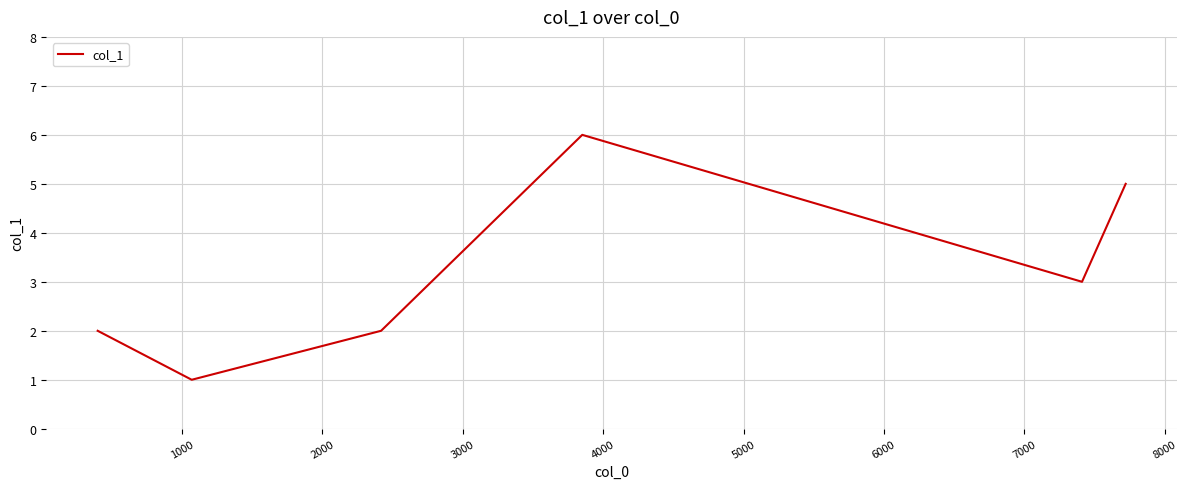

What is the maximum value shown in the chart?

6